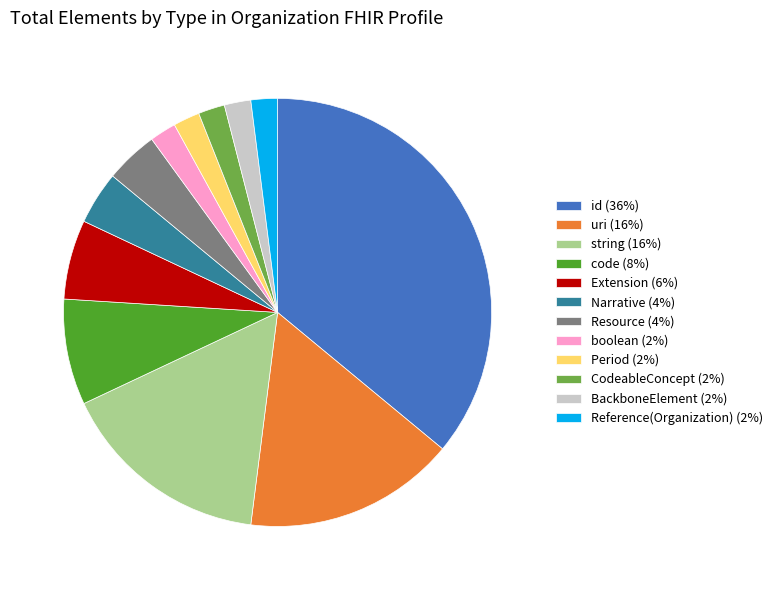

Does any single category account for the majority?

No